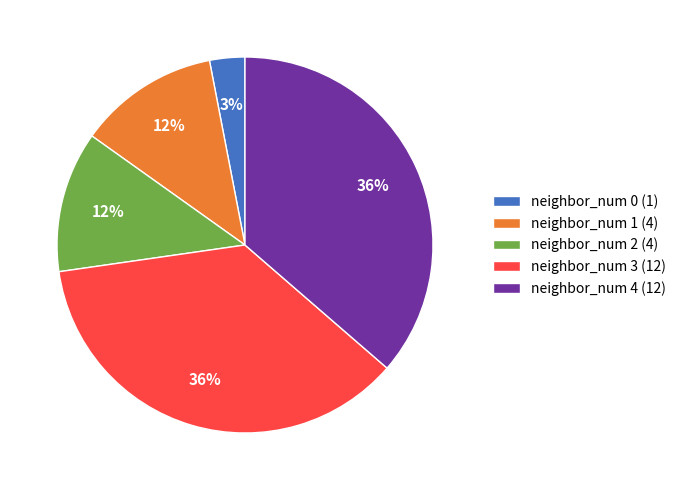

Is the sum of neighbor_num 3 (12) and neighbor_num 1 (4) greater than half?

No